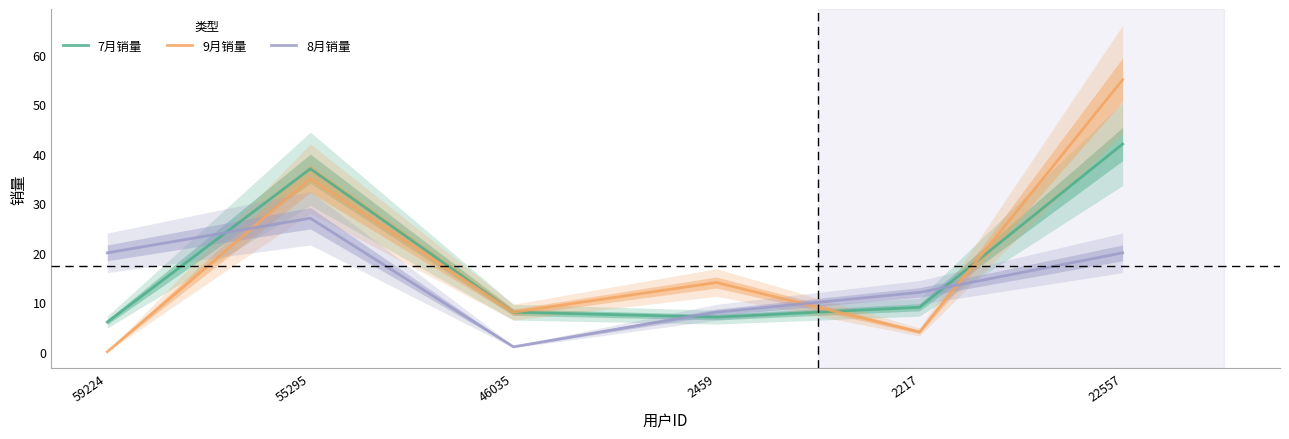

Which series changed the most between 59224 and 55295?

9月销量